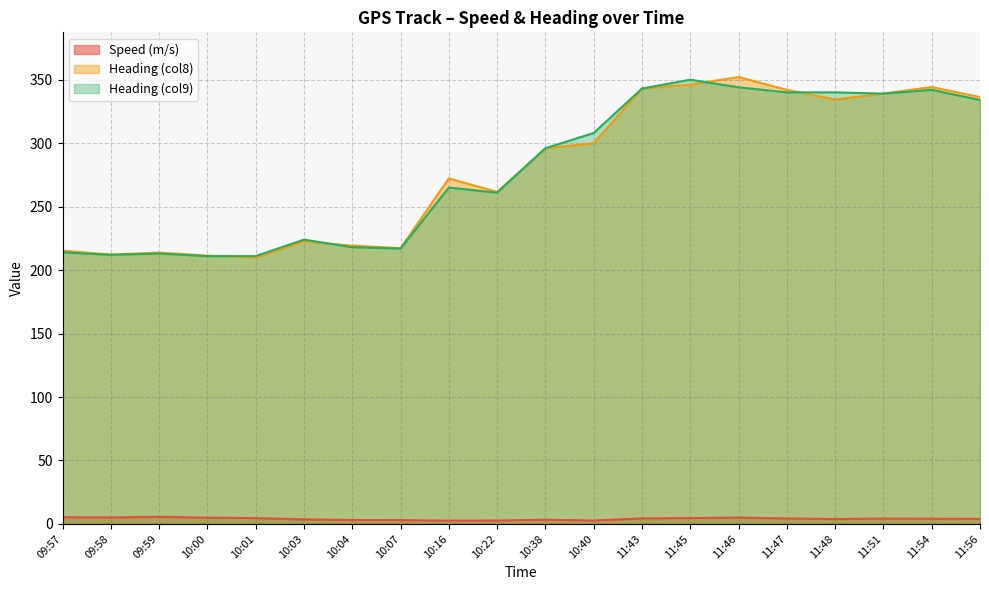

Which label corresponds to the largest value in the chart?

11:46